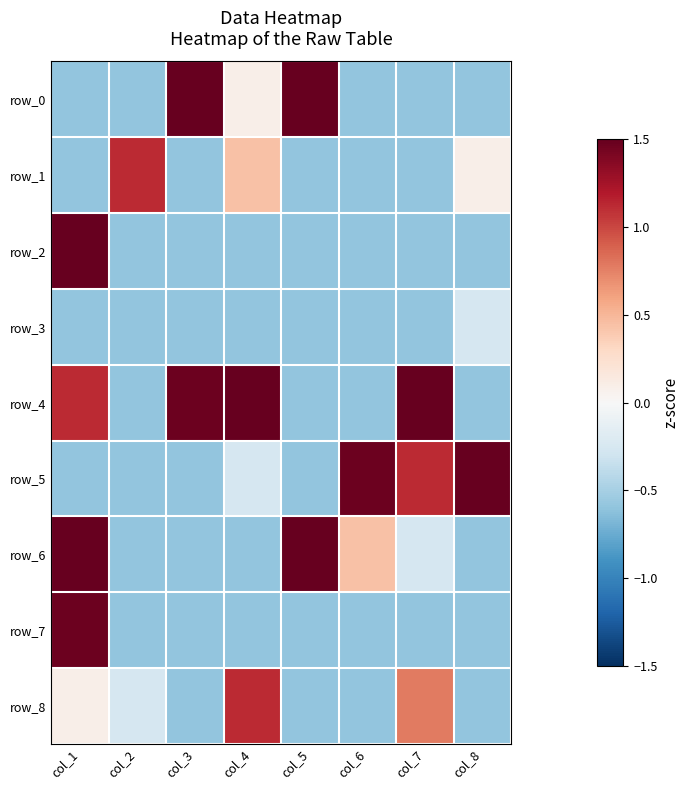

The value of row_5 at col_7 is 1.1. True or false?

True